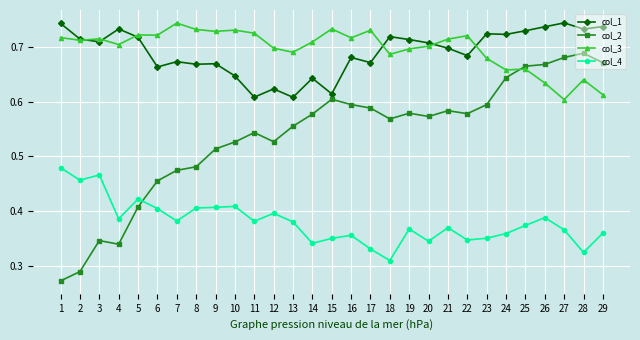

Which label corresponds to the smallest value in the chart?

1